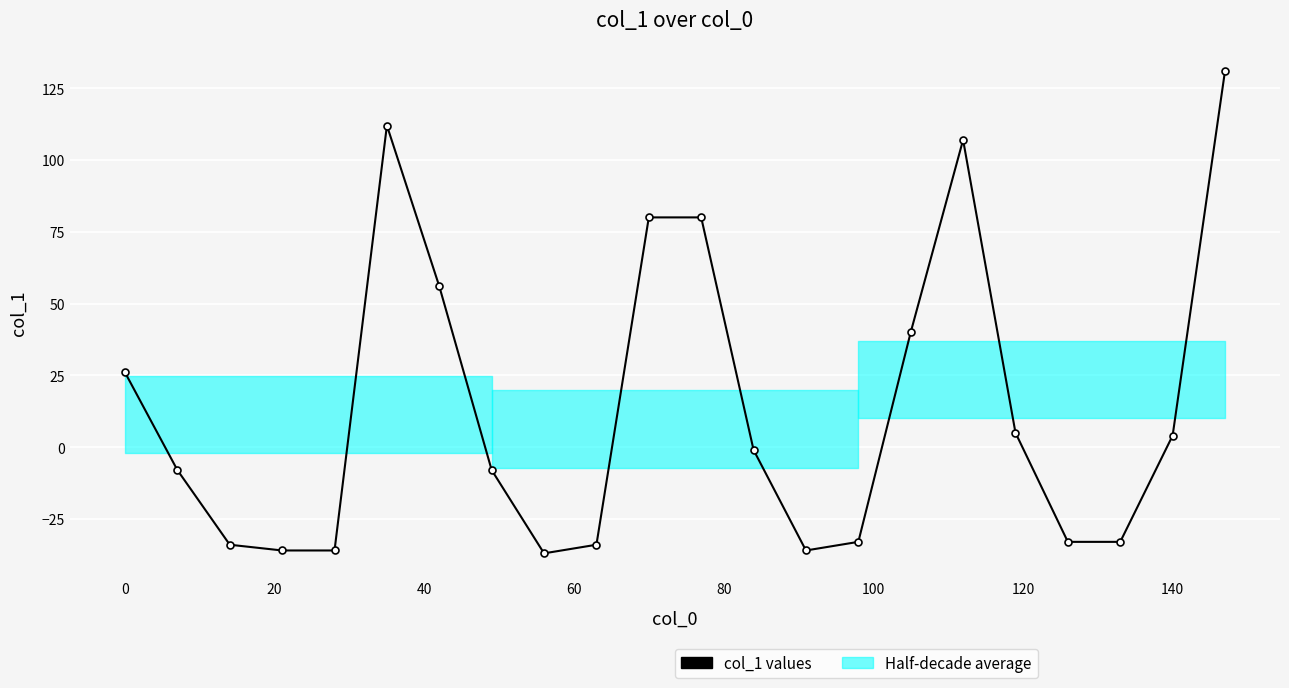

What is the average value?

14